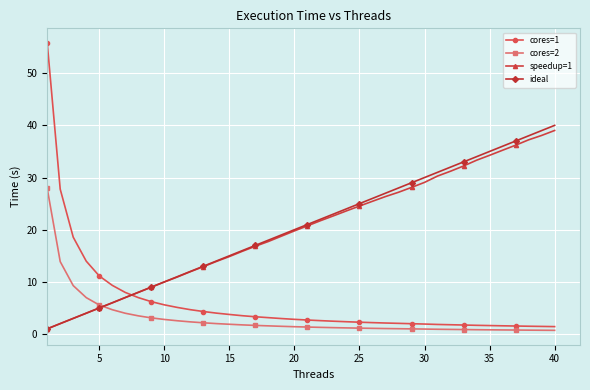

Which series ends up on top after the final intersection of cores=2 and speedup=1?

speedup=1